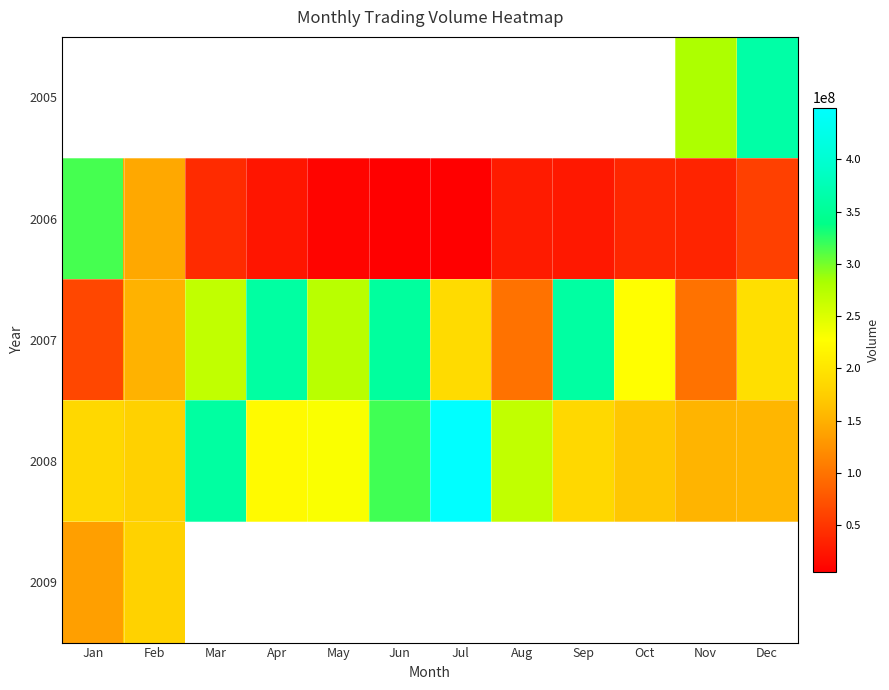

What is the sum of all 2008 values?

2869789890.0